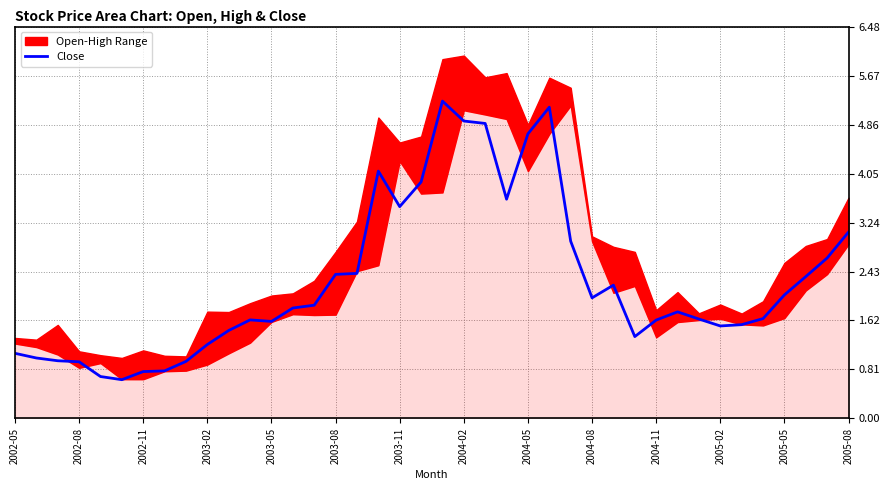

What is the maximum value for Close?

5.2